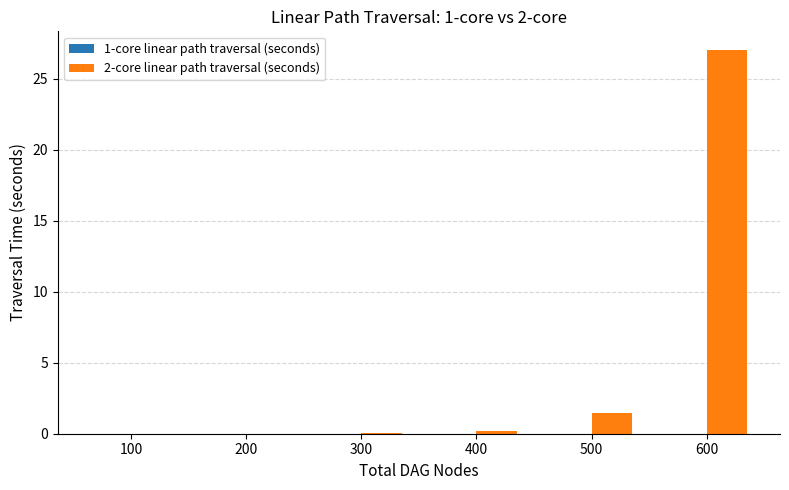

How many groups of bars are there?

6